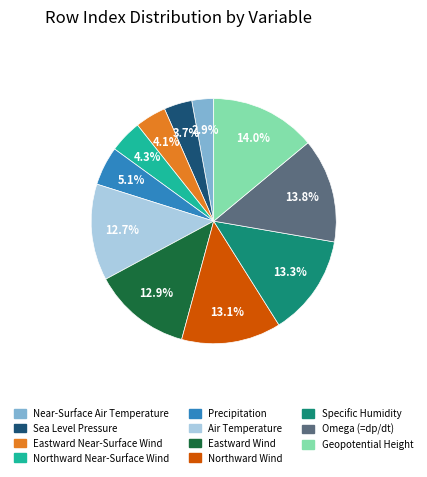

Which slice is the smallest?

Near-Surface Air Temperature